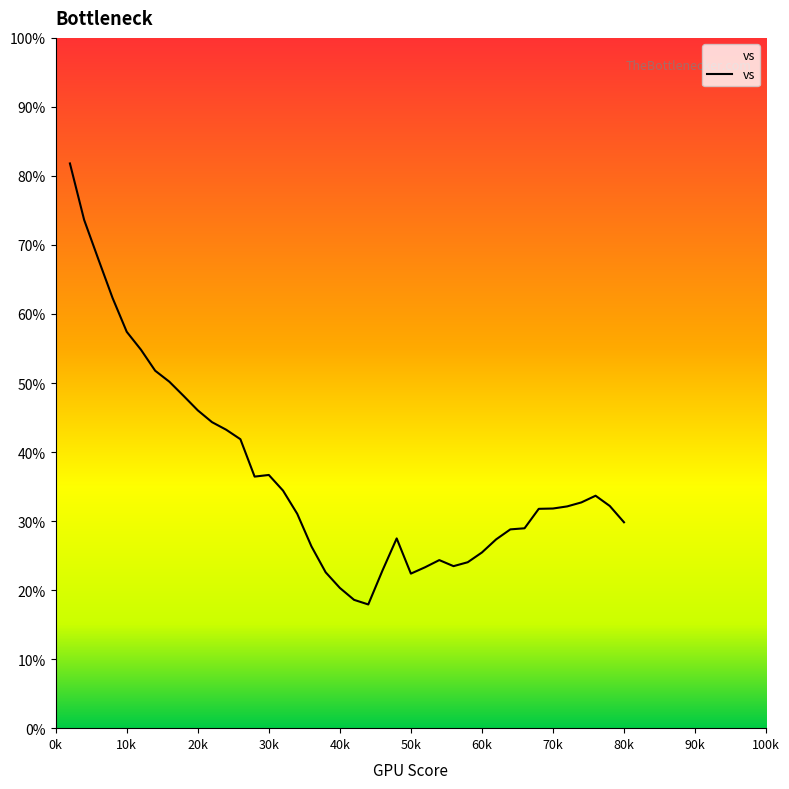

What is the minimum value shown in the chart?

17.9